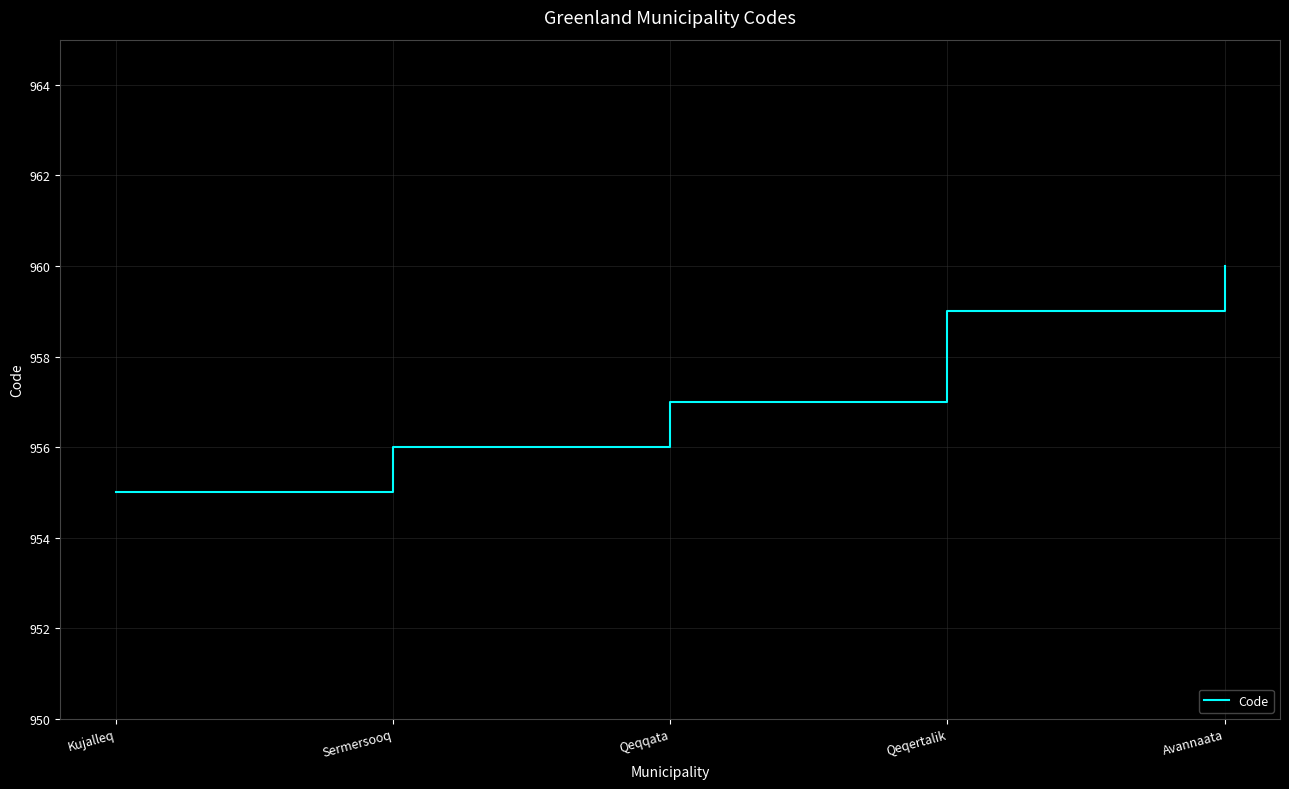

What position from the left is Avannaata?

5